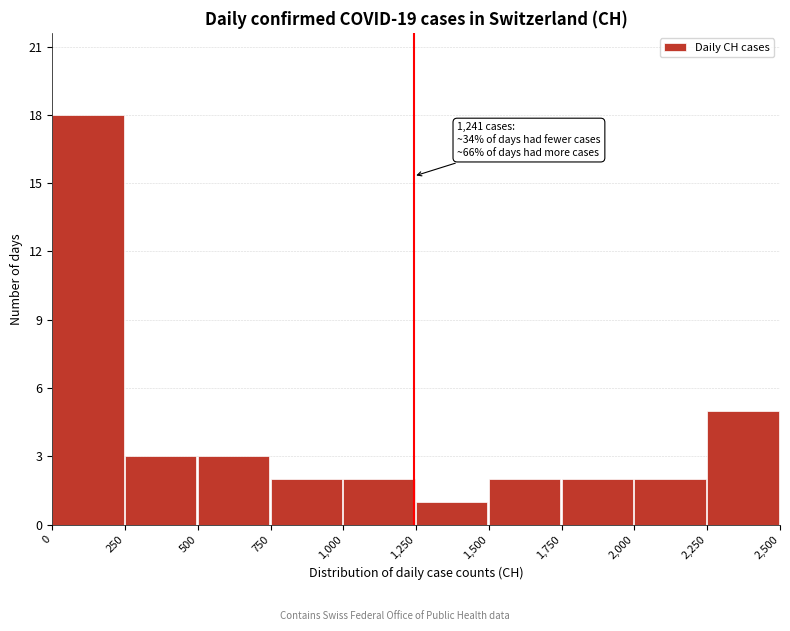

Which range on the x-axis has the tallest bar?

0 to 250